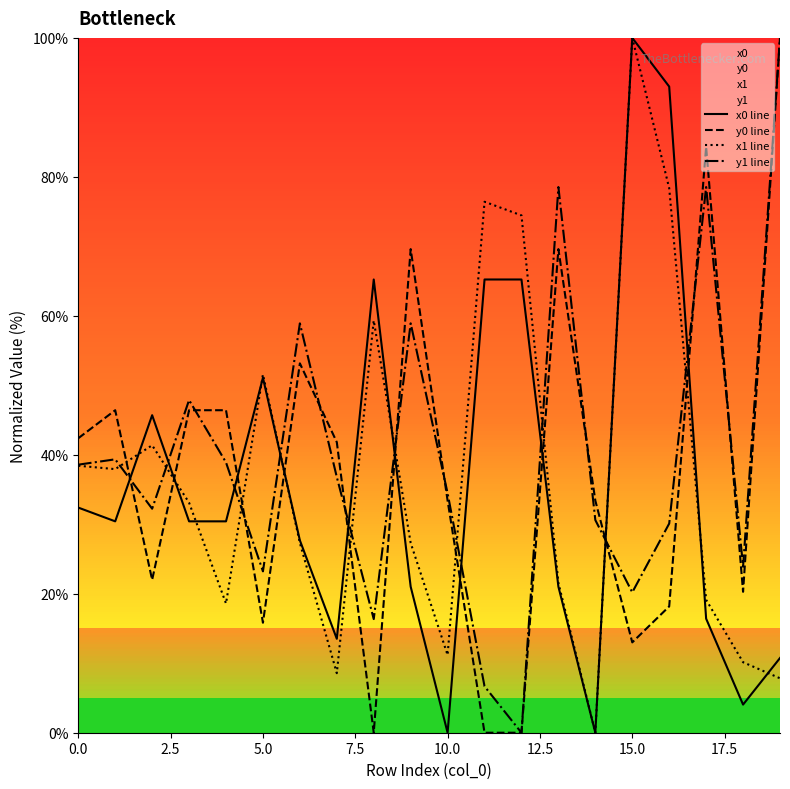

Where is x0 line nearest to the value 50?

5.0